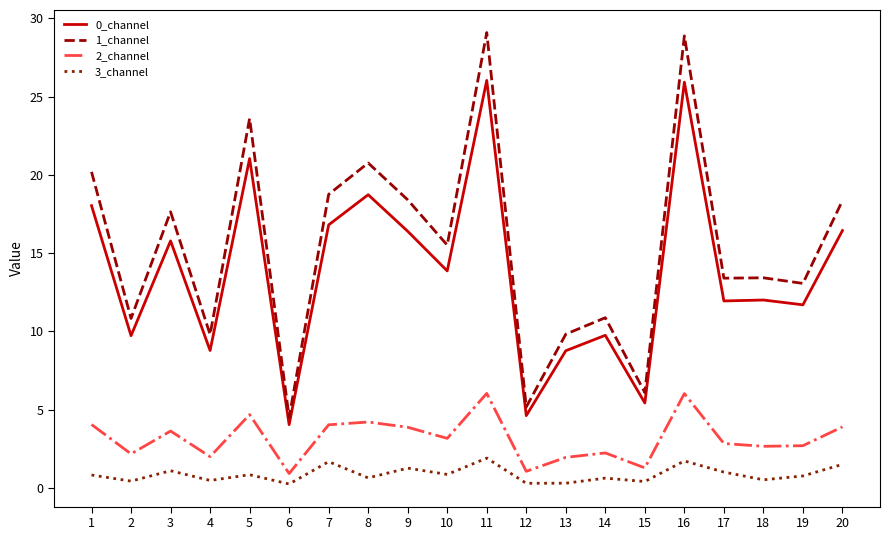

True or false: 2_channel has a value of 2.9 at 11.

False